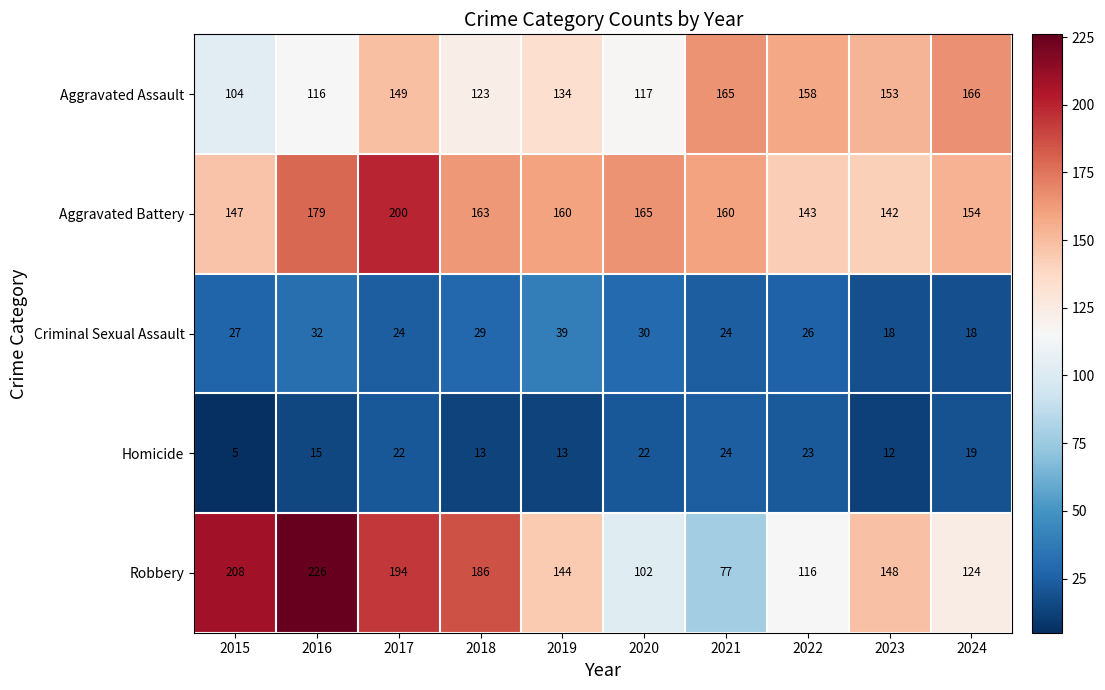

At which category does the chart reach its minimum across all series?

2015